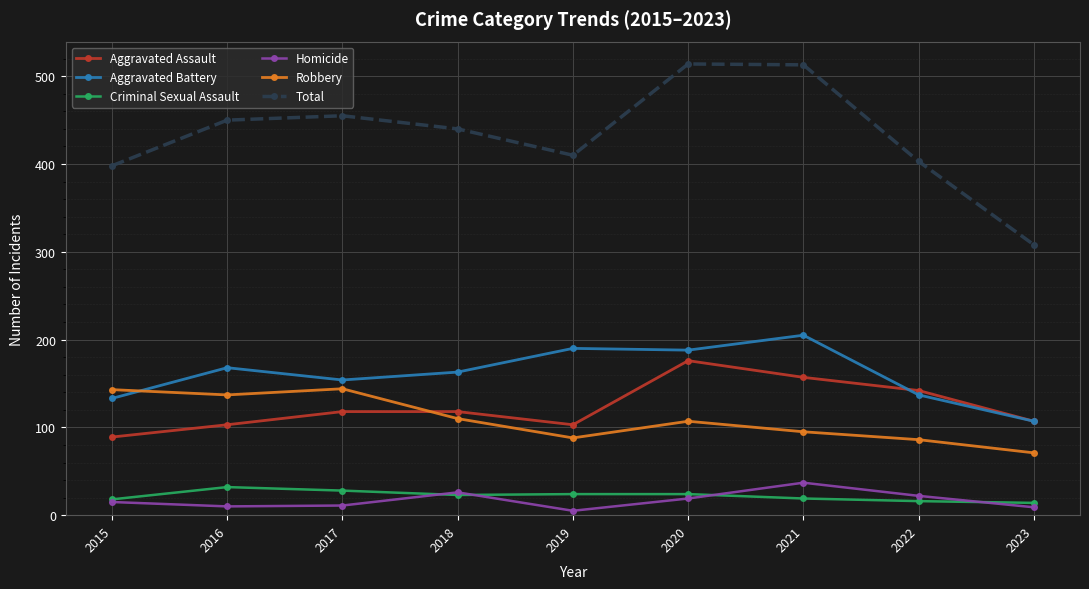

Which series has the largest range (max minus min)?

Total